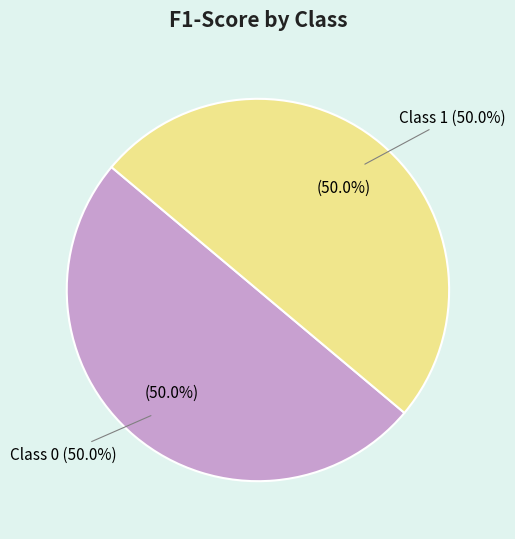

To the nearest percent, what is the average slice percentage?

50%